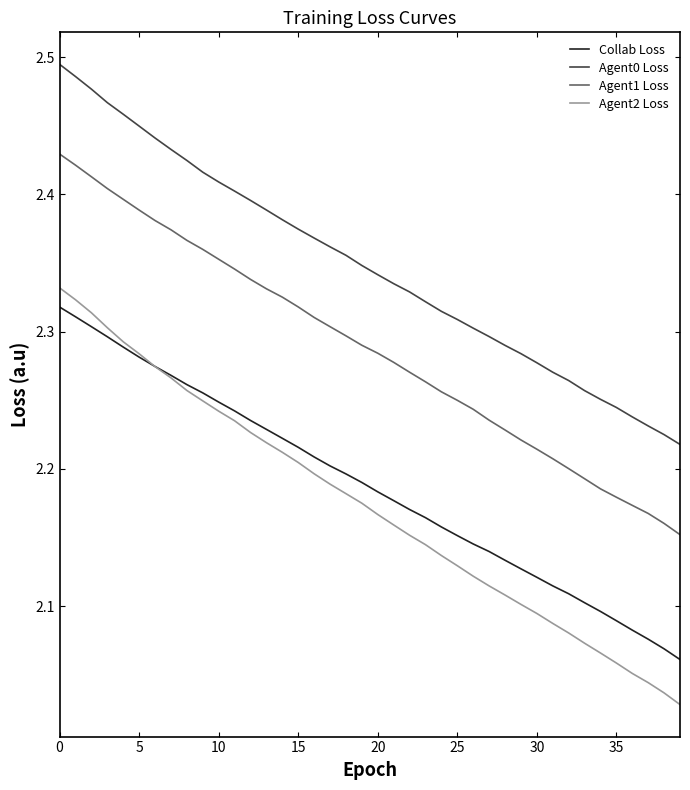

True or false: Agent2 Loss and Agent0 Loss intersect in this chart.

False